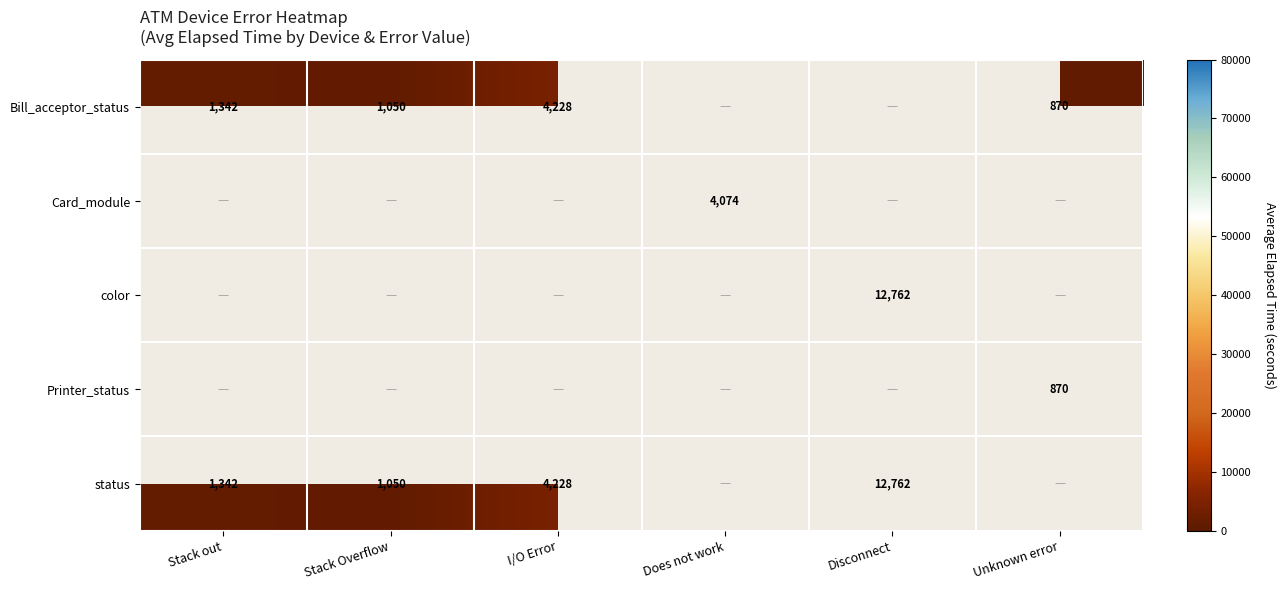

The value of Bill_acceptor_status at Unknown error is 1502. True or false?

False